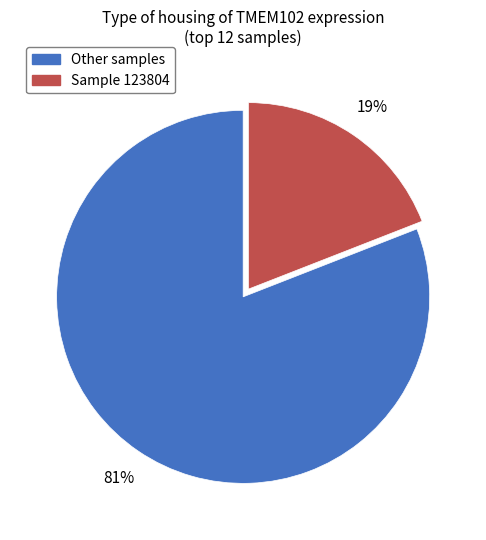

Is there a majority slice in this chart?

Yes